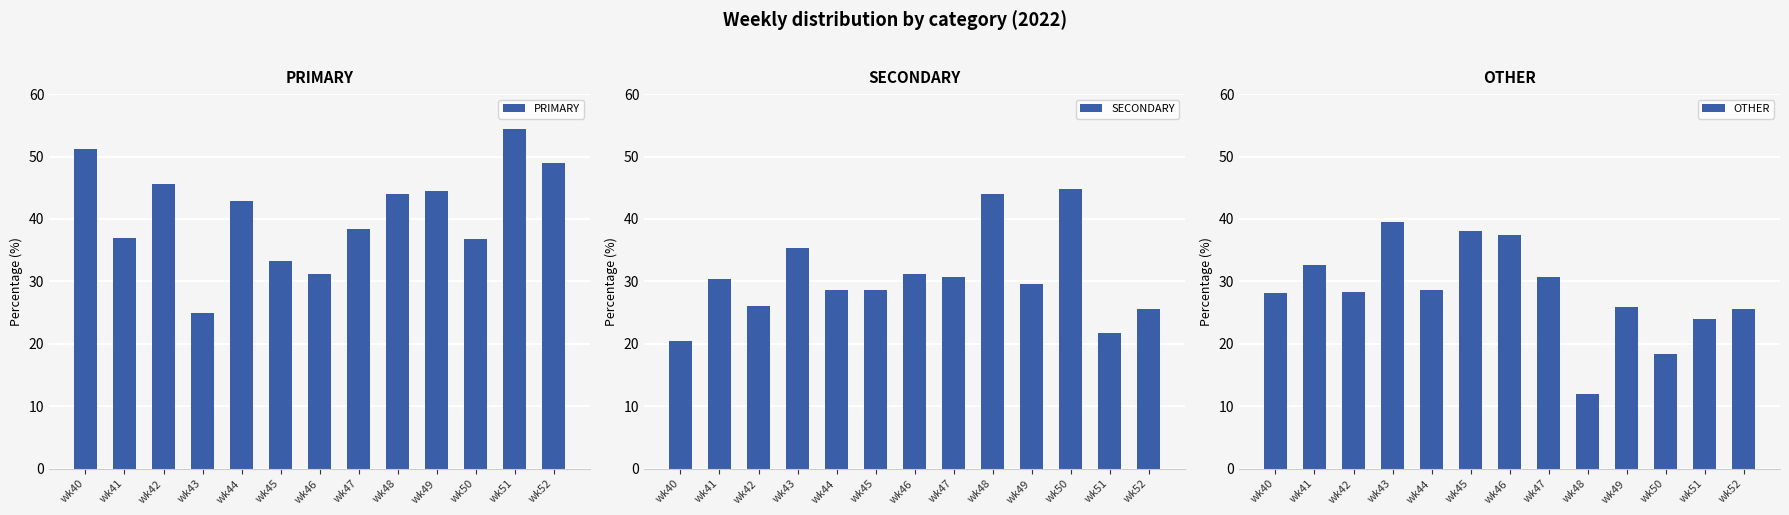

What is the difference between the second highest and minimum values in the PRIMARY series?

26.3